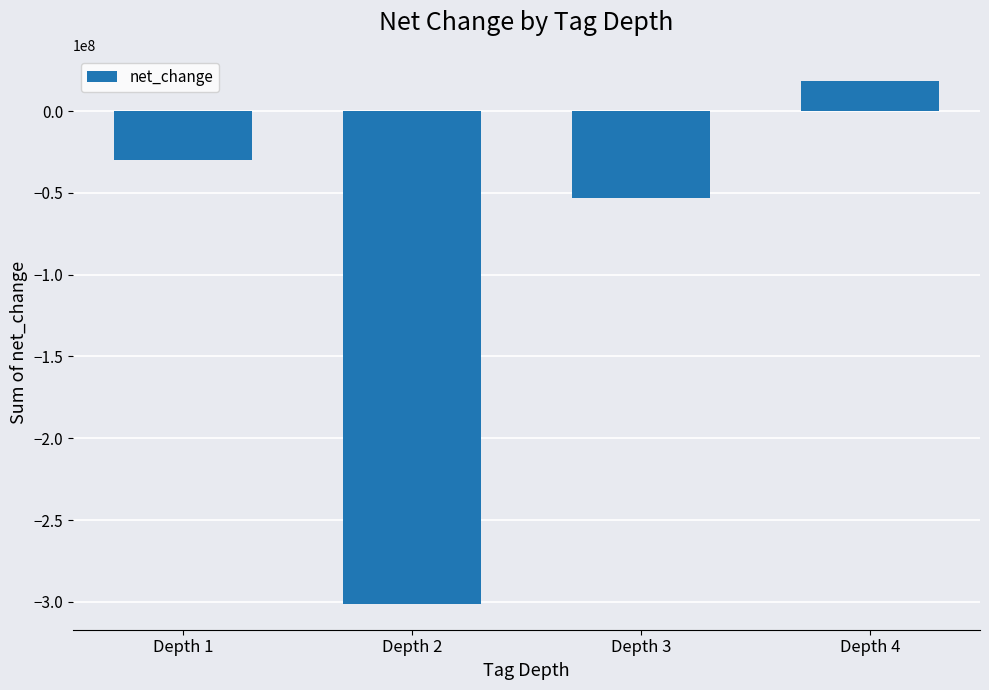

Reading right to left, what are all the values shown in this chart?

Depth 4=18352000	Depth 3=-53221000	Depth 2=-301115000	Depth 1=-29831000